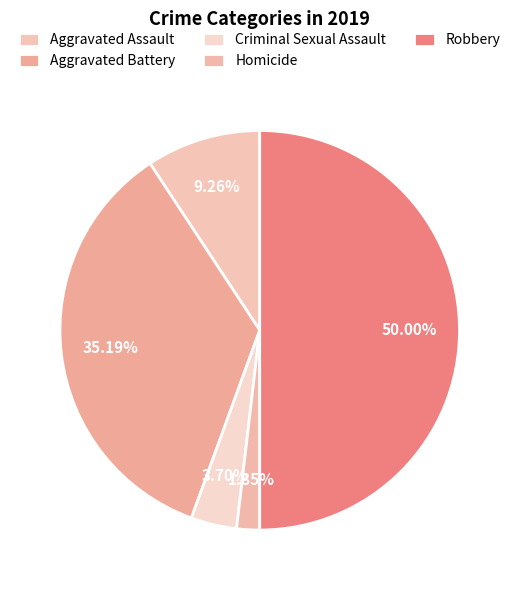

The Homicide slice represents 8% of the pie. True or false?

False